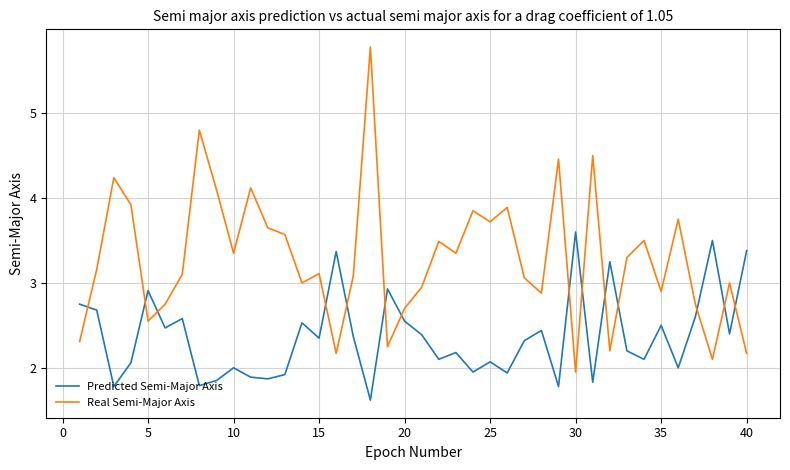

What is the difference between the maximum and minimum values in the Predicted Semi-Major Axis series?

2.0